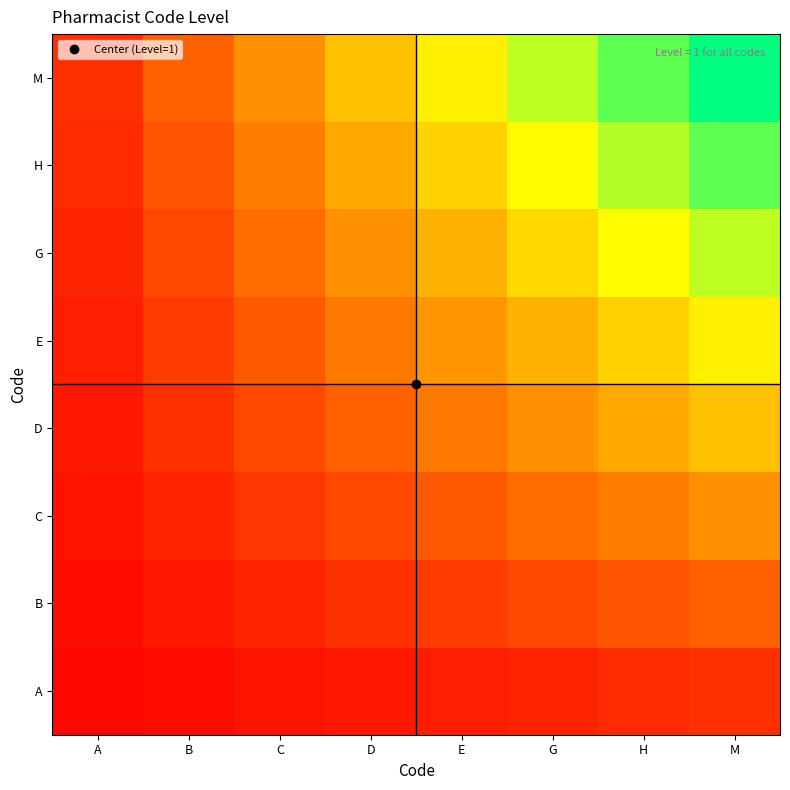

What is the spread (max minus min) of values at C?

0.3